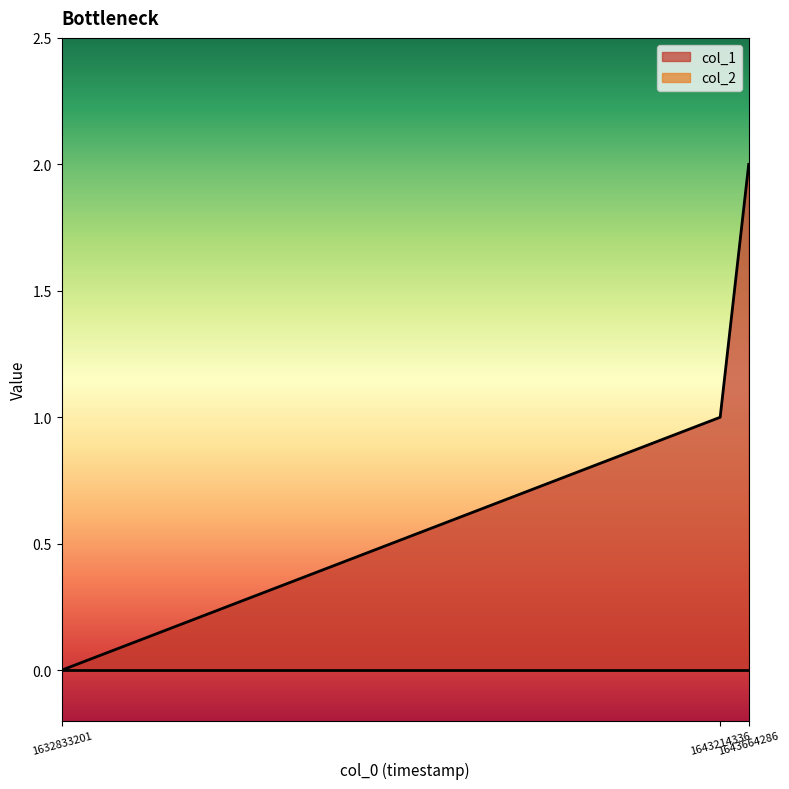

True or false: the data shows 0 at 1632833201.

True